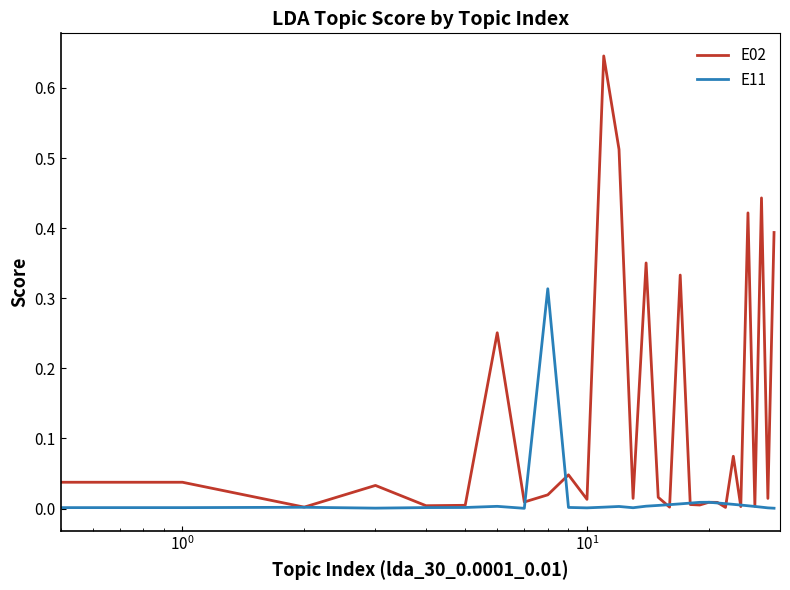

What is the sum of all E02 values?

3.7